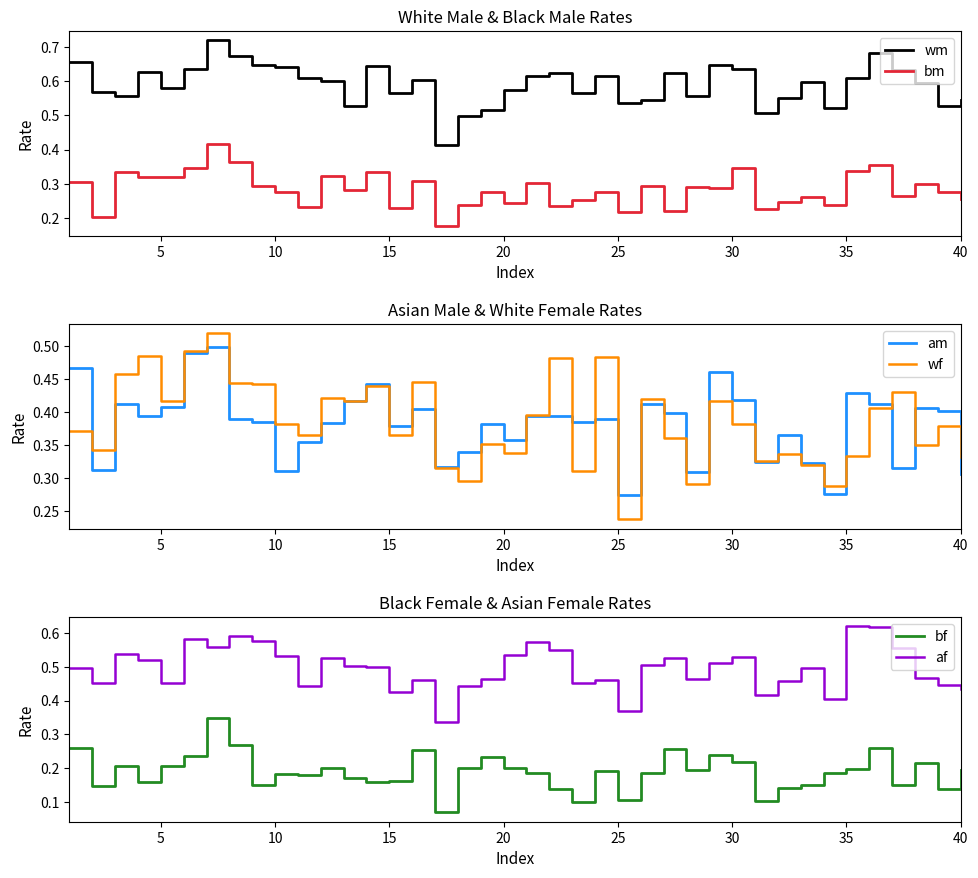

What is the minimum value shown in the chart?

0.1